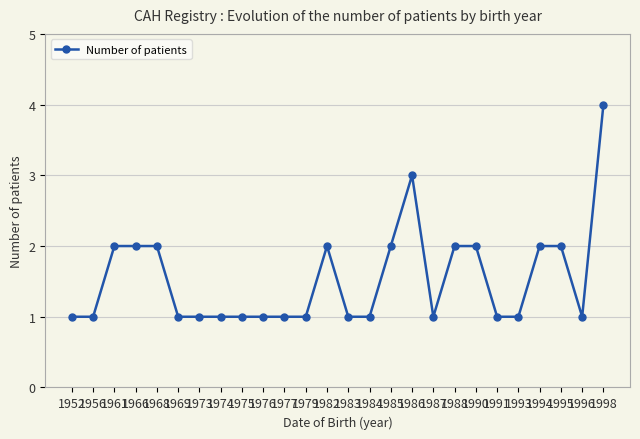

What is the minimum value shown in the chart?

1